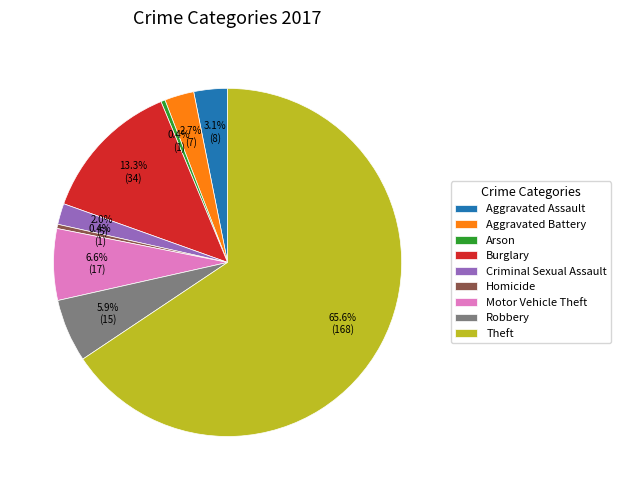

Is Aggravated Assault the majority of the pie?

No